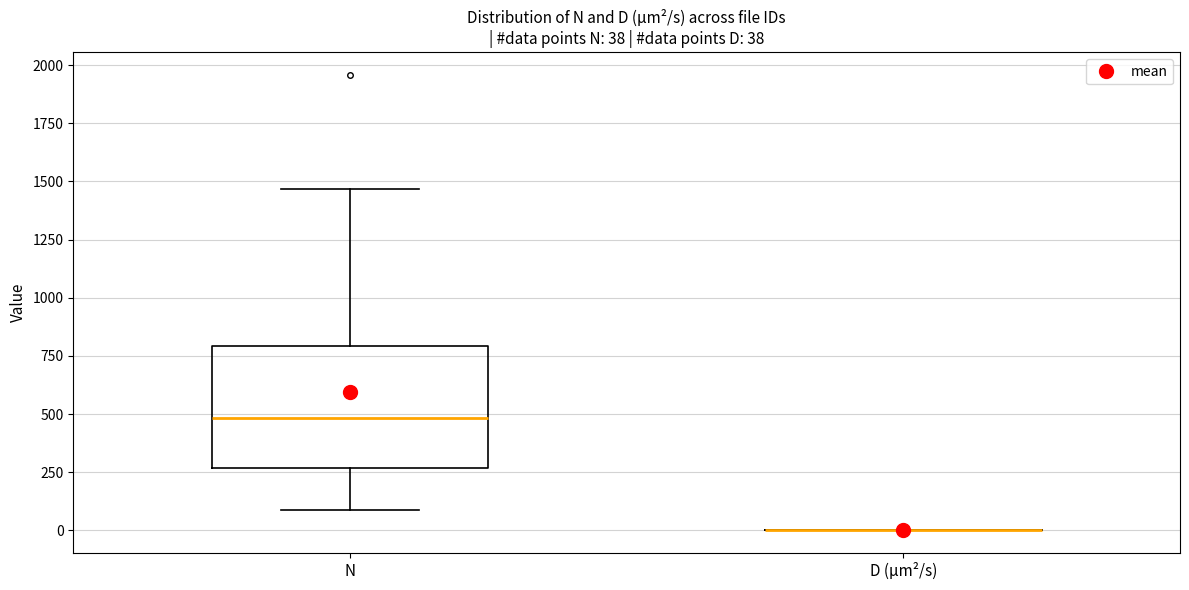

Which box is the tallest, from its lower edge to its upper edge?

N